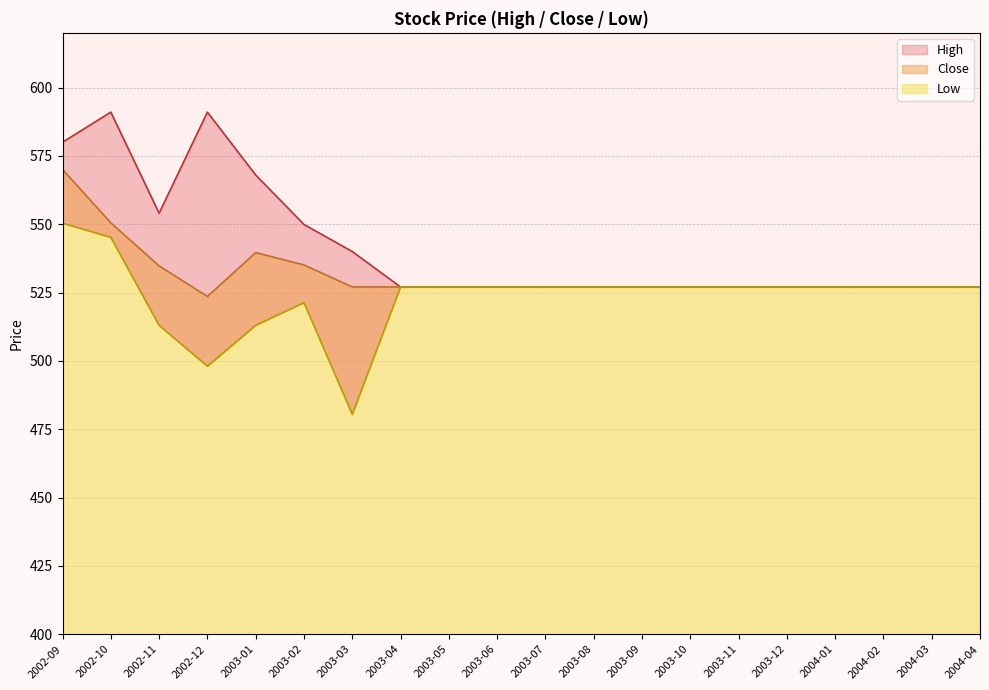

What is the highest value of the Close series?

570.0